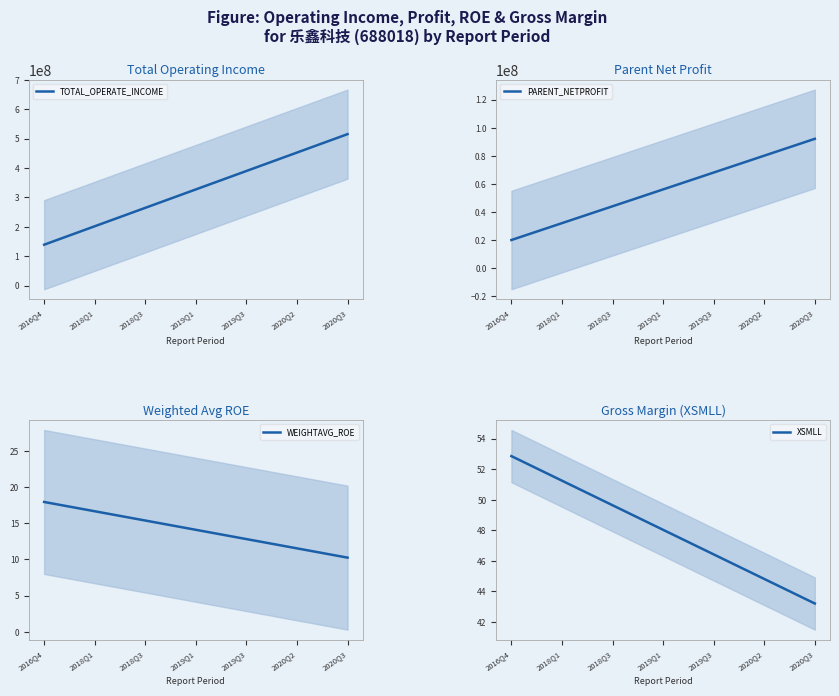

What is the maximum value for TOTAL_OPERATE_INCOME?

515108329.7